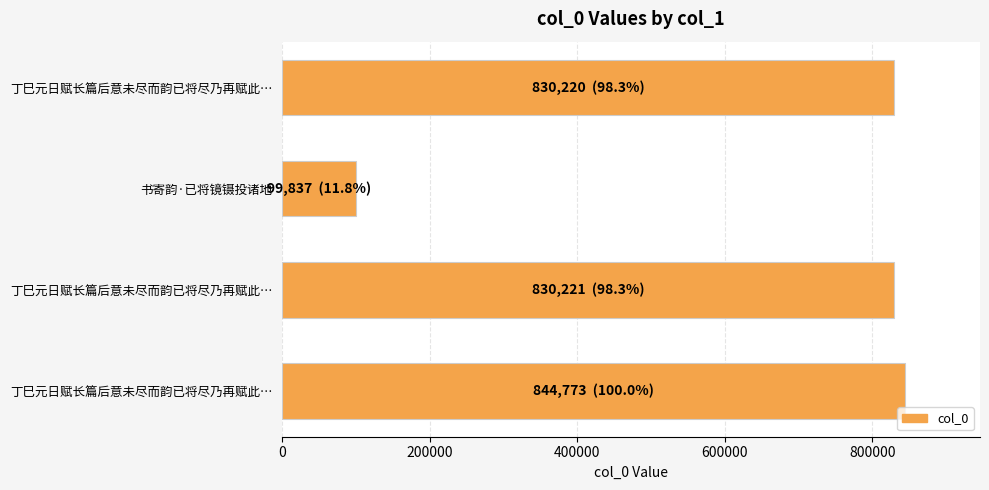

How many bars are there in total?

4